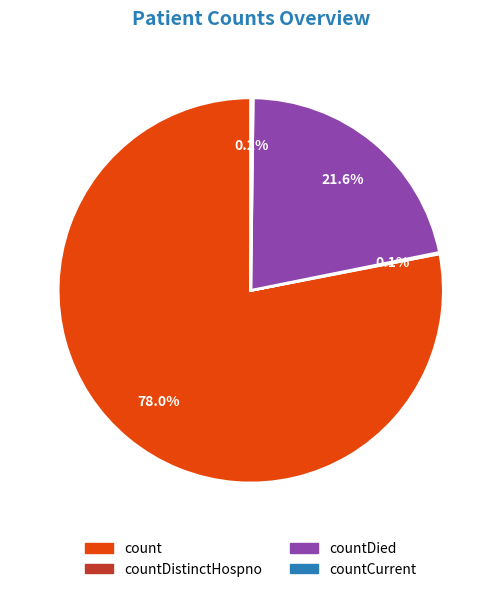

Is there any slice that represents more than half of the pie?

Yes